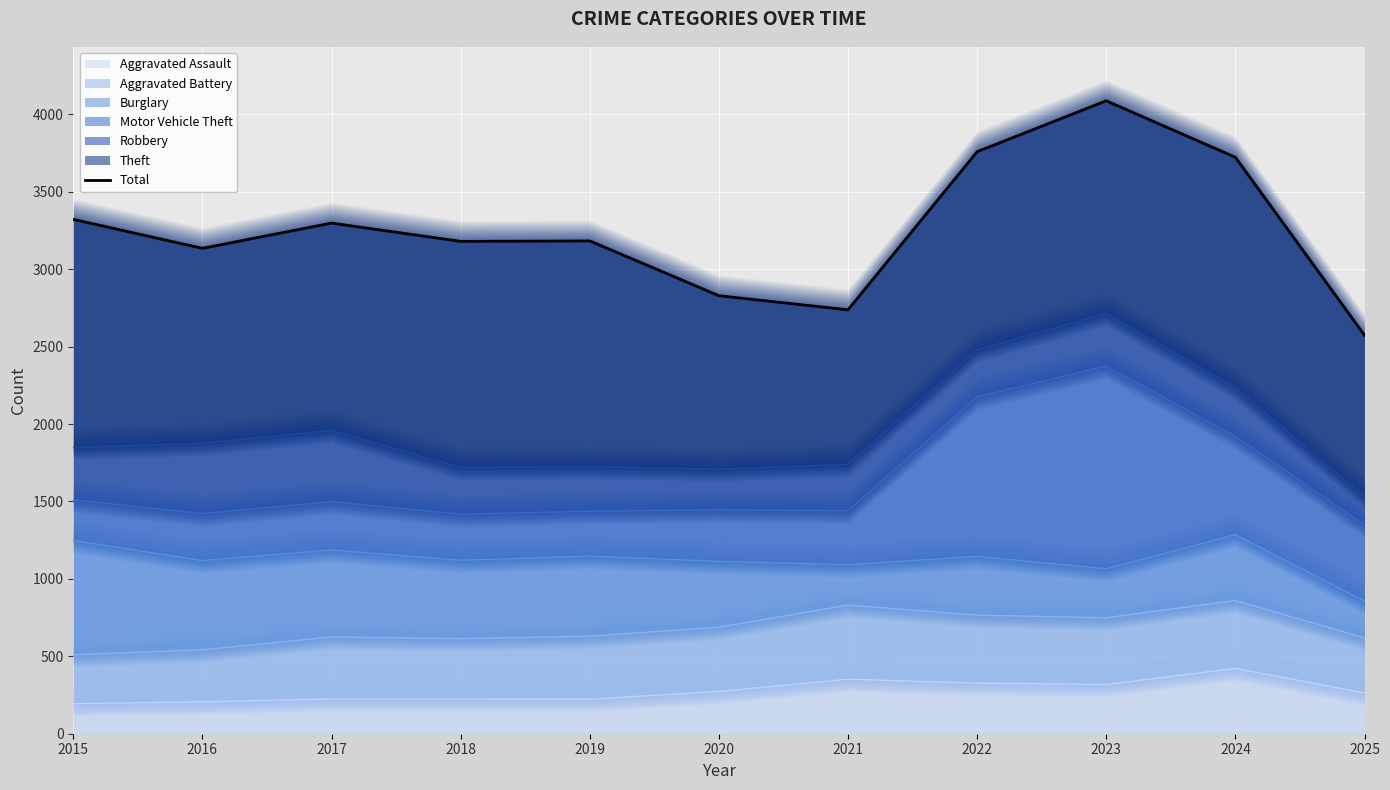

List the labels in order of value, largest first.

2023, 2022, 2024, 2015, 2017, 2019, 2018, 2016, 2020, 2021, 2025